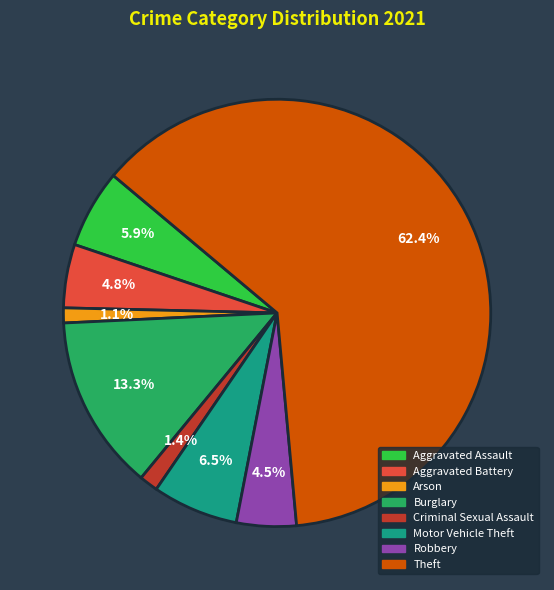

Is Arson the majority of the pie?

No